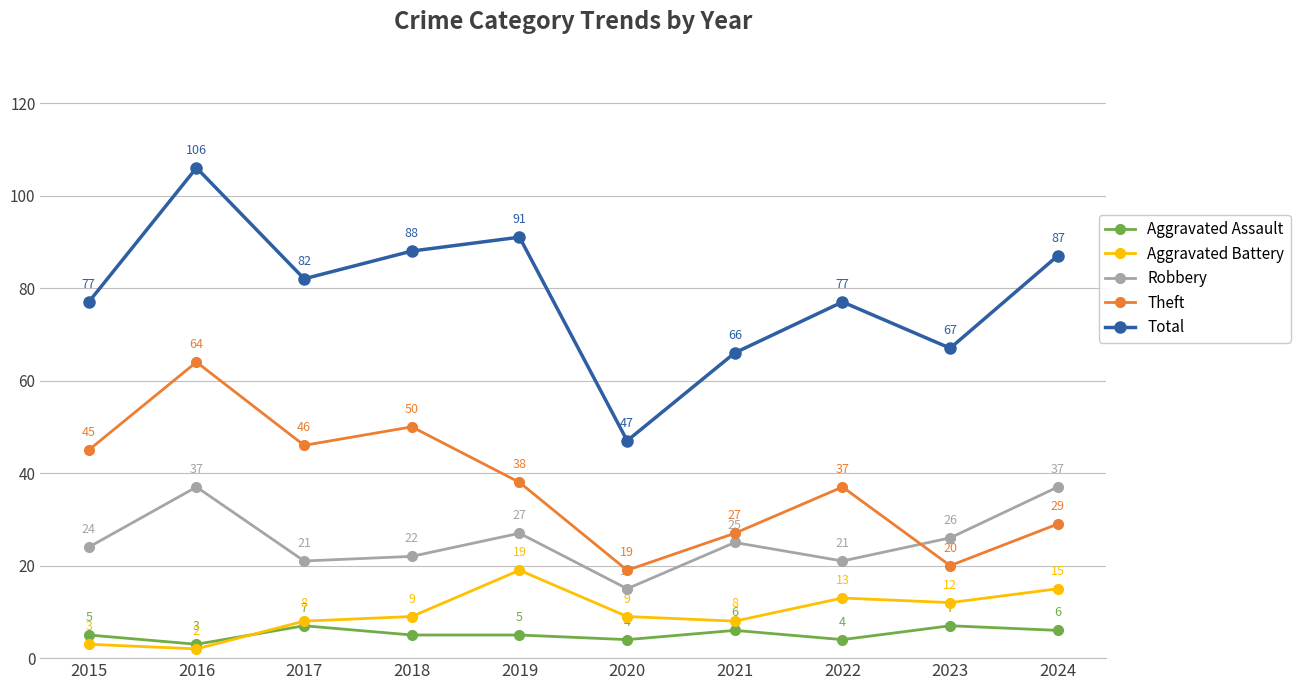

Rank the series by their maximum value, from highest to lowest.

Total, Theft, Robbery, Aggravated Battery, Aggravated Assault